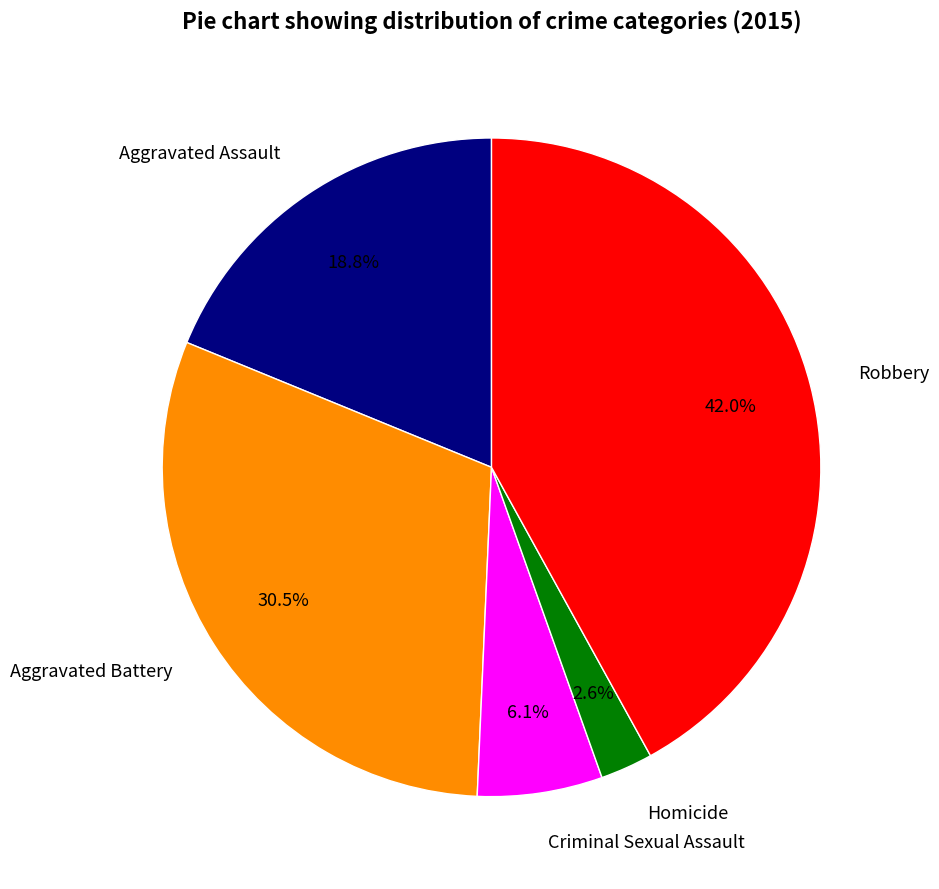

What percentage do Robbery and Aggravated Battery together represent?

72.5%